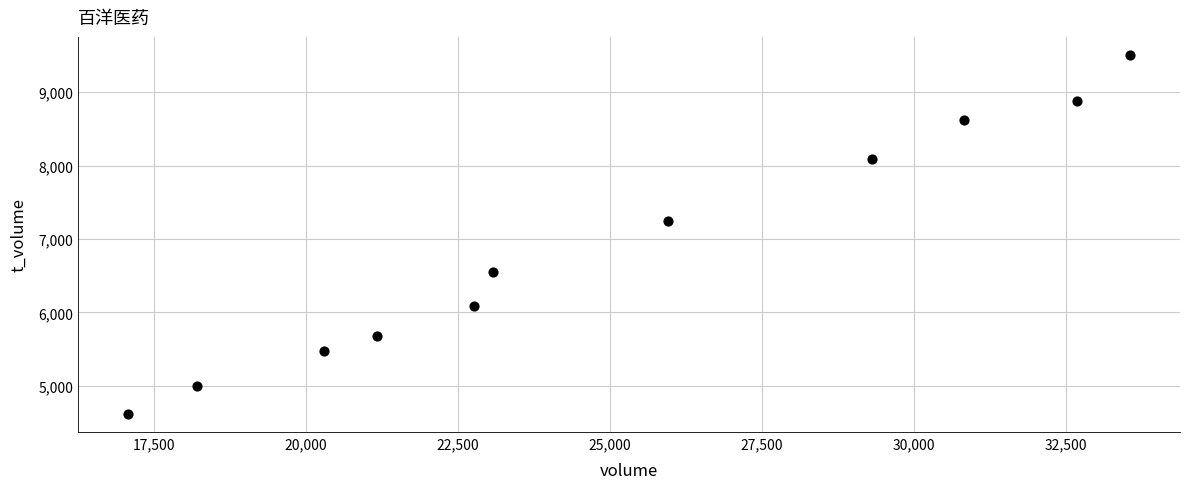

What Y value in the scatter plot is closest to 7062?

7251